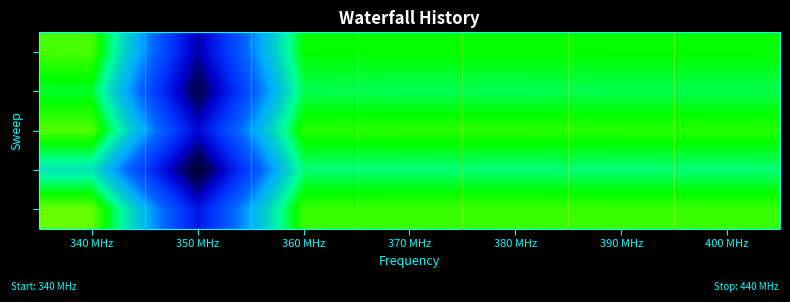

Between 400 MHz and 390 MHz, which is larger?

400 MHz